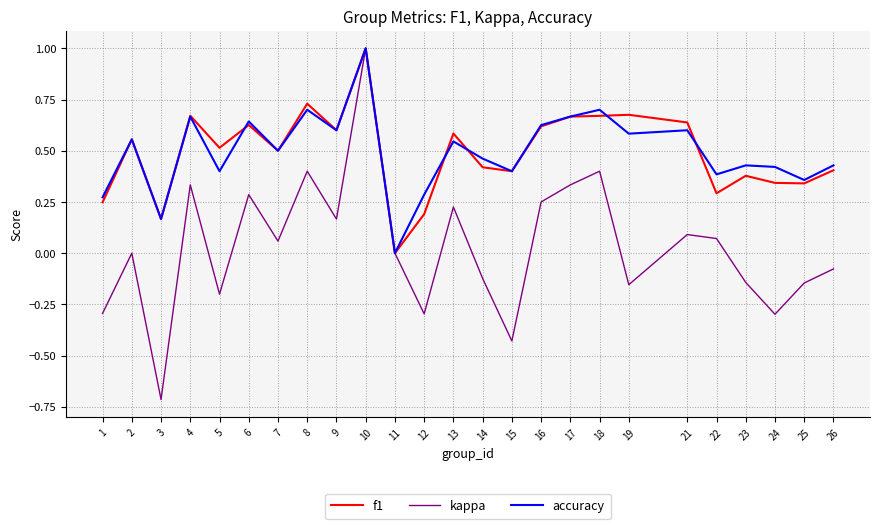

Is the value of kappa at 16 greater than the value of f1 at 6?

No